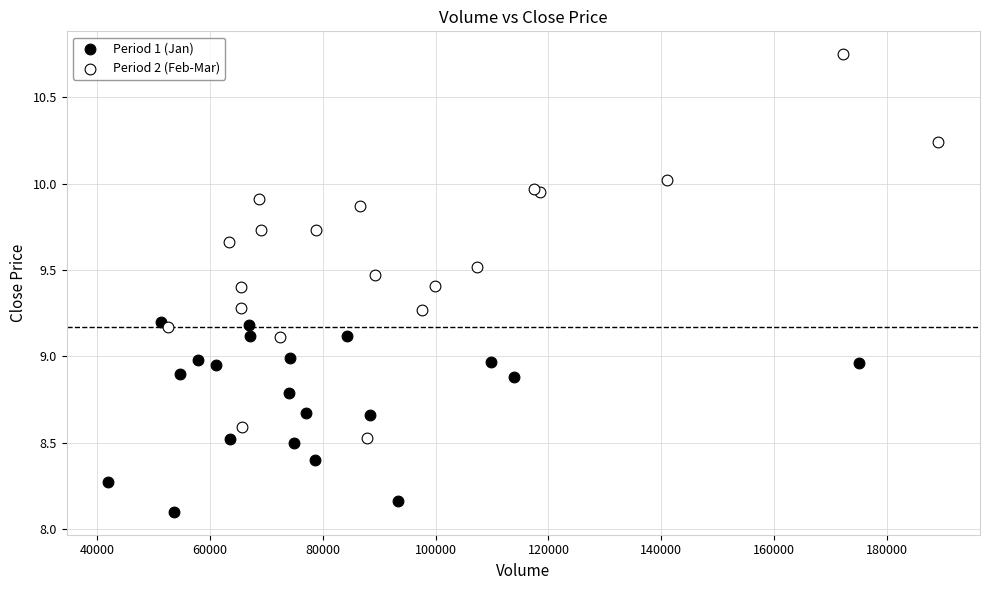

Which series has the largest Y range (max minus min)?

Period 2 (Feb-Mar)